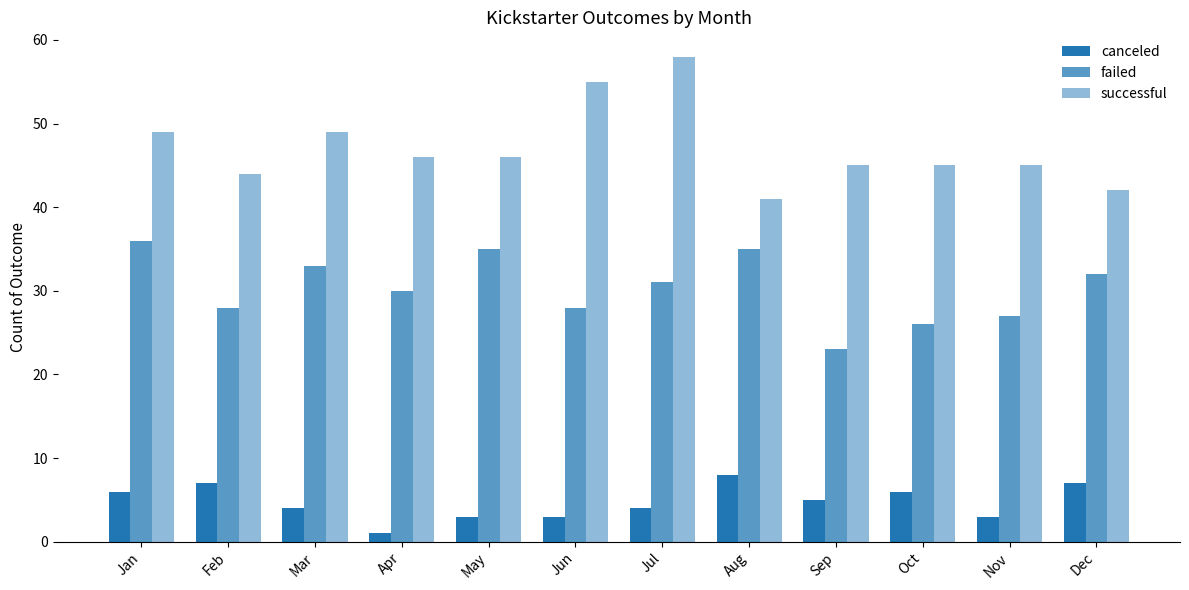

At how many categories does at least one series exceed 4?

12